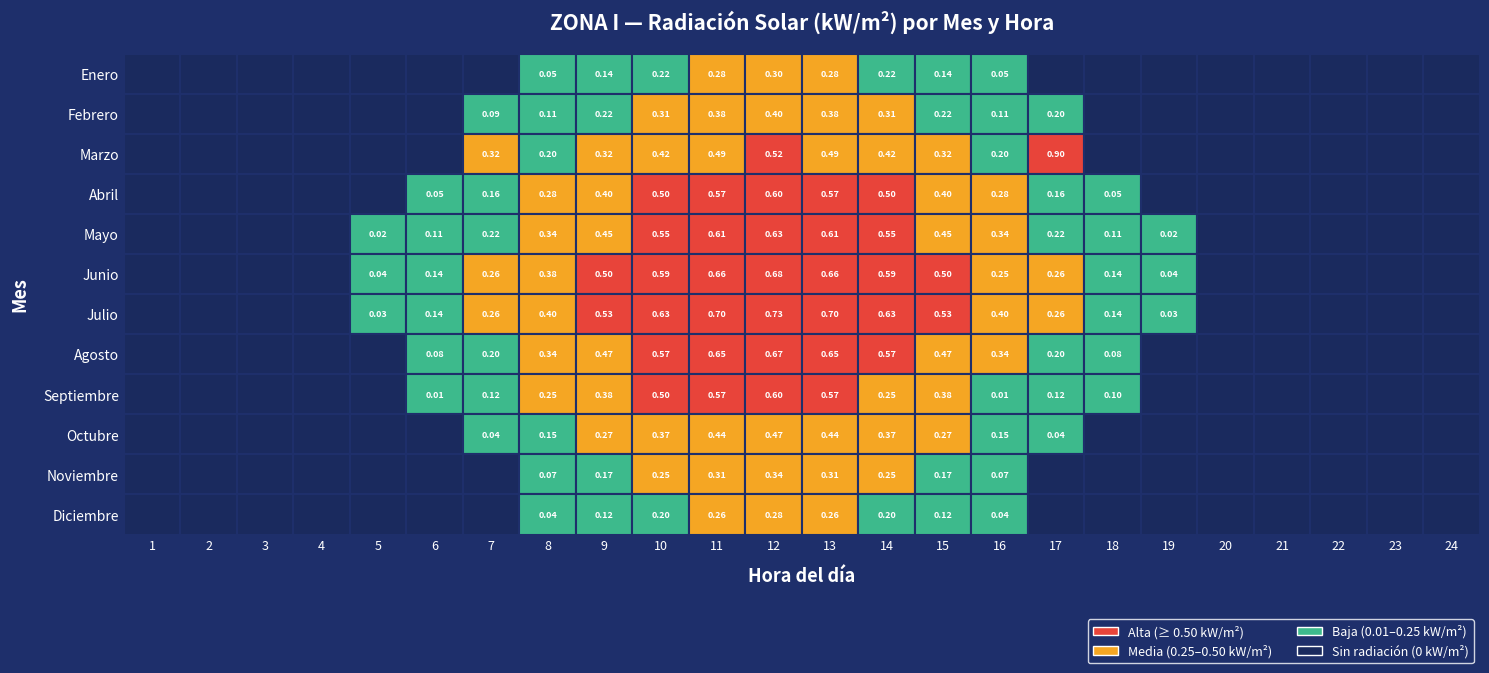

Reading right to left, what are all the values shown in this chart?

Enero: 0.0	0.0	0.0	0.0	0.0	0.0	0.0	0.0	0.1	0.1	0.2	0.3	0.3	0.3	0.2	0.1	0.1	0.0	0.0	0.0	0.0	0.0	0.0	0.0
Febrero: 0.0	0.0	0.0	0.0	0.0	0.0	0.0	0.2	0.1	0.2	0.3	0.4	0.4	0.4	0.3	0.2	0.1	0.1	0.0	0.0	0.0	0.0	0.0	0.0
Marzo: 0.0	0.0	0.0	0.0	0.0	0.0	0.0	0.9	0.2	0.3	0.4	0.5	0.5	0.5	0.4	0.3	0.2	0.3	0.0	0.0	0.0	0.0	0.0	0.0
Abril: 0.0	0.0	0.0	0.0	0.0	0.0	0.1	0.2	0.3	0.4	0.5	0.6	0.6	0.6	0.5	0.4	0.3	0.2	0.1	0.0	0.0	0.0	0.0	0.0
Mayo: 0.0	0.0	0.0	0.0	0.0	0.0	0.1	0.2	0.3	0.5	0.6	0.6	0.6	0.6	0.6	0.5	0.3	0.2	0.1	0.0	0.0	0.0	0.0	0.0
Junio: 0.0	0.0	0.0	0.0	0.0	0.0	0.1	0.3	0.2	0.5	0.6	0.7	0.7	0.7	0.6	0.5	0.4	0.3	0.1	0.0	0.0	0.0	0.0	0.0
Julio: 0.0	0.0	0.0	0.0	0.0	0.0	0.1	0.3	0.4	0.5	0.6	0.7	0.7	0.7	0.6	0.5	0.4	0.3	0.1	0.0	0.0	0.0	0.0	0.0
Agosto: 0.0	0.0	0.0	0.0	0.0	0.0	0.1	0.2	0.3	0.5	0.6	0.7	0.7	0.7	0.6	0.5	0.3	0.2	0.1	0.0	0.0	0.0	0.0	0.0
Septiembre: 0.0	0.0	0.0	0.0	0.0	0.0	0.1	0.1	0.0	0.4	0.2	0.6	0.6	0.6	0.5	0.4	0.2	0.1	0.0	0.0	0.0	0.0	0.0	0.0
Octubre: 0.0	0.0	0.0	0.0	0.0	0.0	0.0	0.0	0.1	0.3	0.4	0.4	0.5	0.4	0.4	0.3	0.1	0.0	0.0	0.0	0.0	0.0	0.0	0.0
Noviembre: 0.0	0.0	0.0	0.0	0.0	0.0	0.0	0.0	0.1	0.2	0.2	0.3	0.3	0.3	0.2	0.2	0.1	0.0	0.0	0.0	0.0	0.0	0.0	0.0
Diciembre: 0.0	0.0	0.0	0.0	0.0	0.0	0.0	0.0	0.0	0.1	0.2	0.3	0.3	0.3	0.2	0.1	0.0	0.0	0.0	0.0	0.0	0.0	0.0	0.0